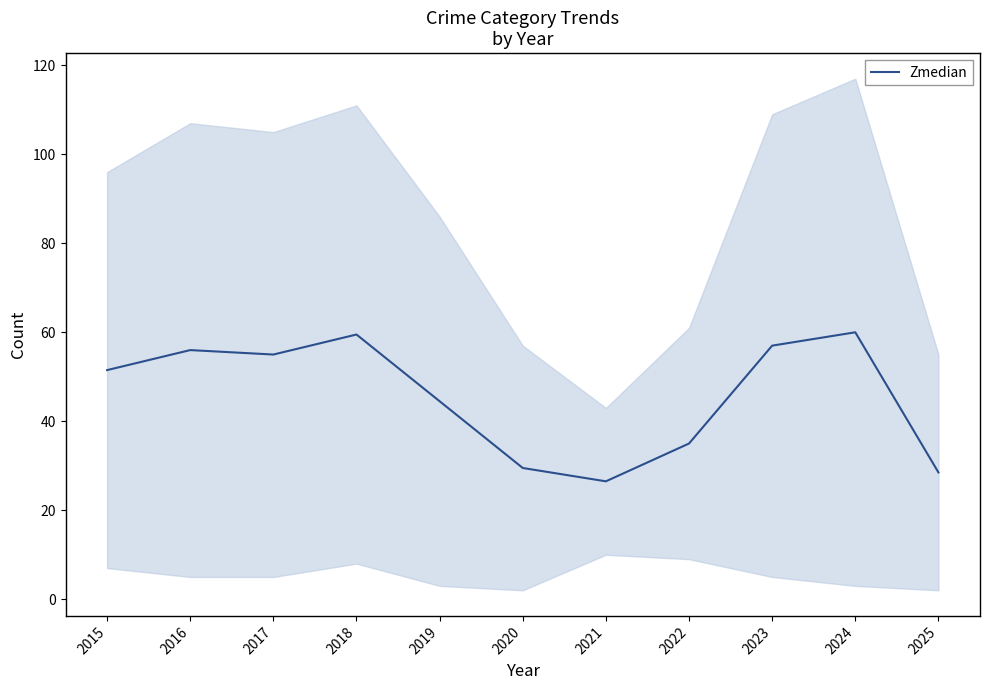

Between 2023 and 2025, which is larger?

2023